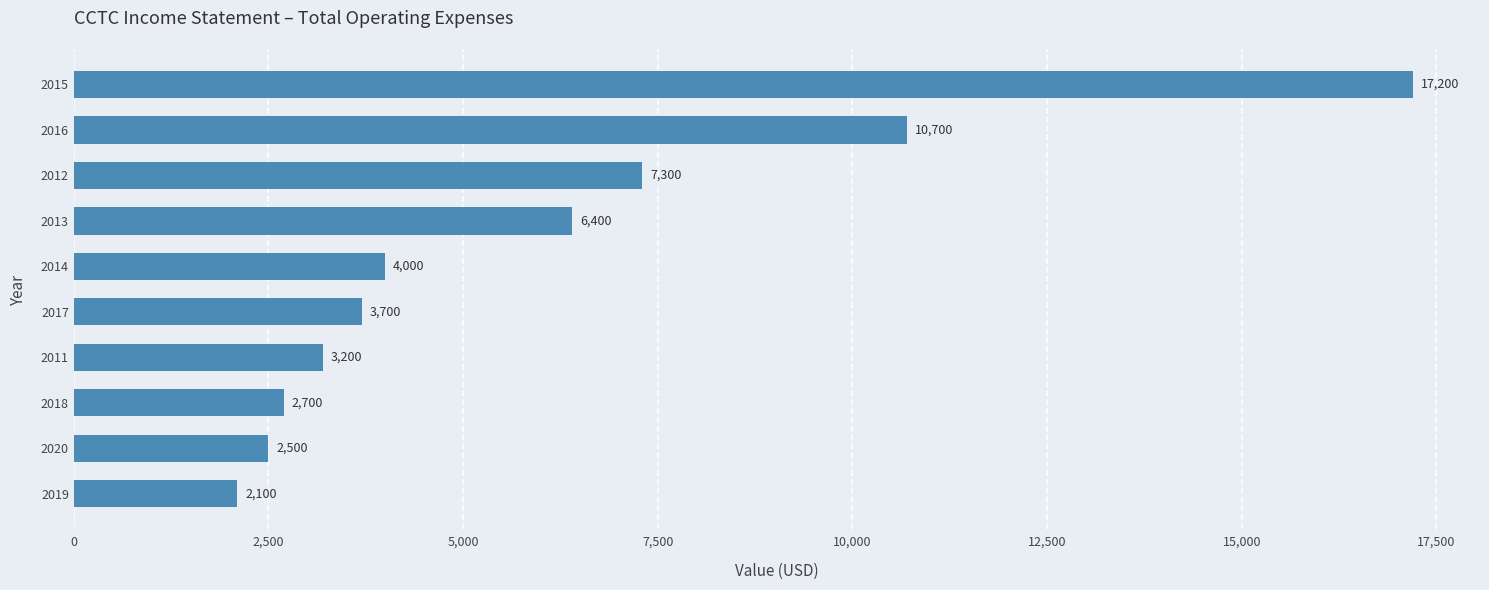

What is the approximate value at 2015?

17200